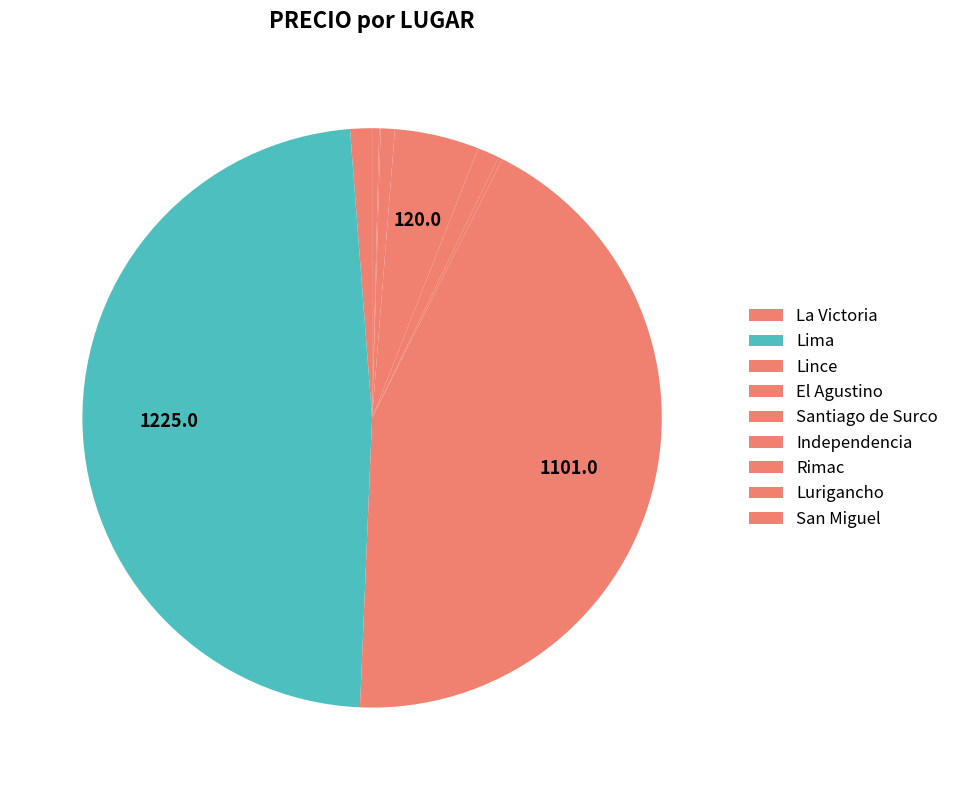

What percentage is the Lima slice, to the nearest percent?

48%